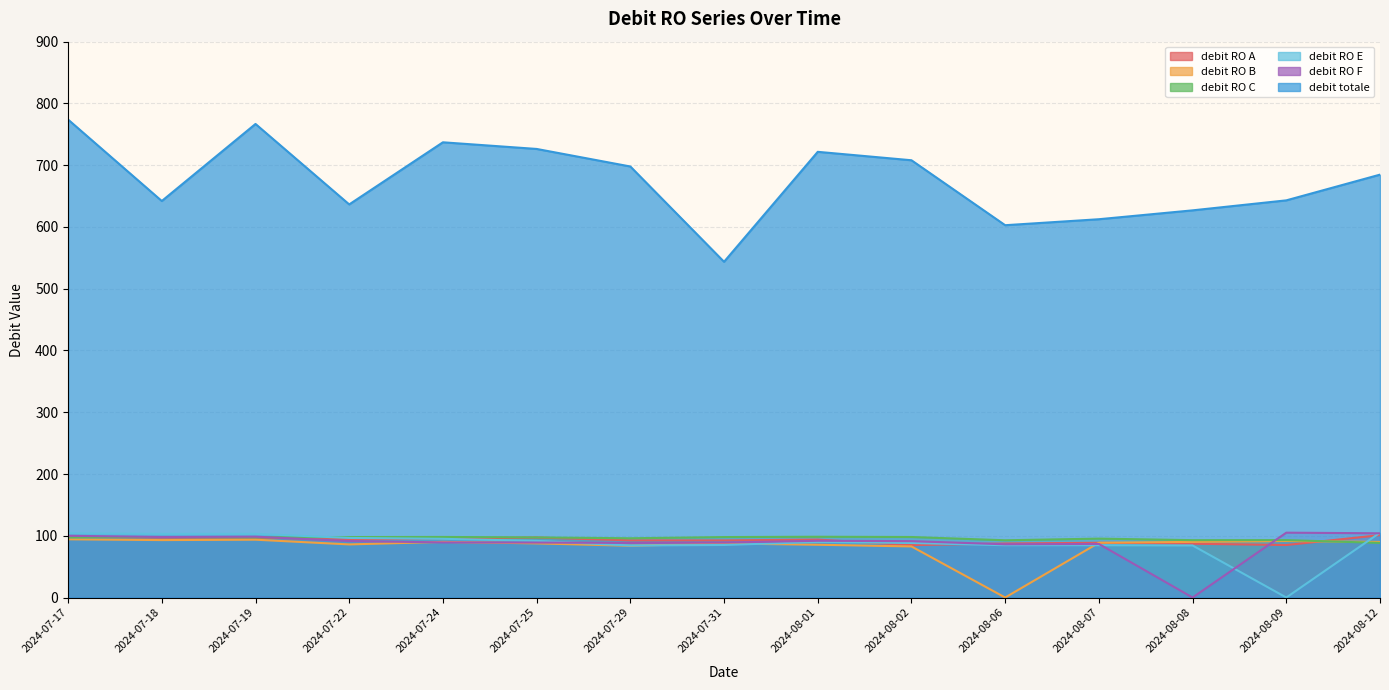

How many interior local peaks does the debit RO E series have?

3